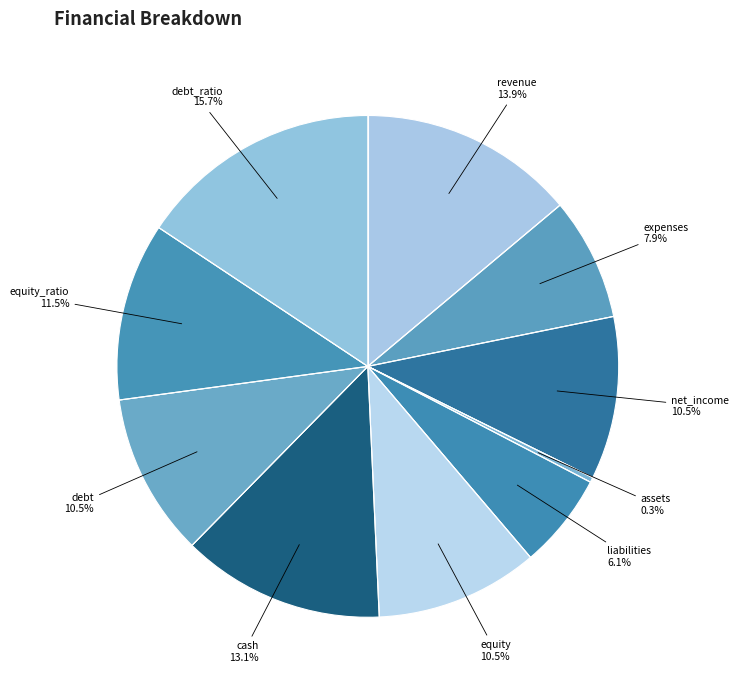

The equity_ratio slice represents 26% of the pie. True or false?

False